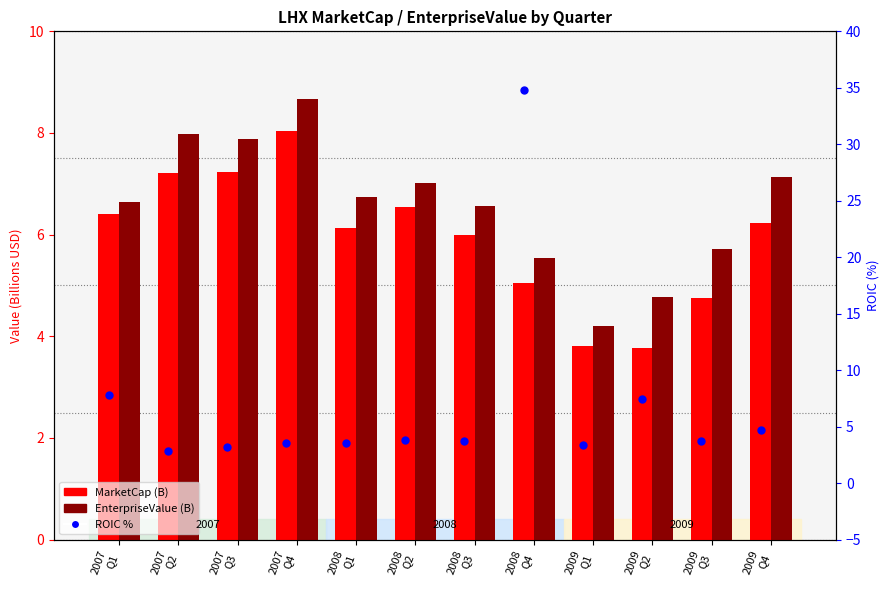

At how many categories does at least one series exceed 21?

1